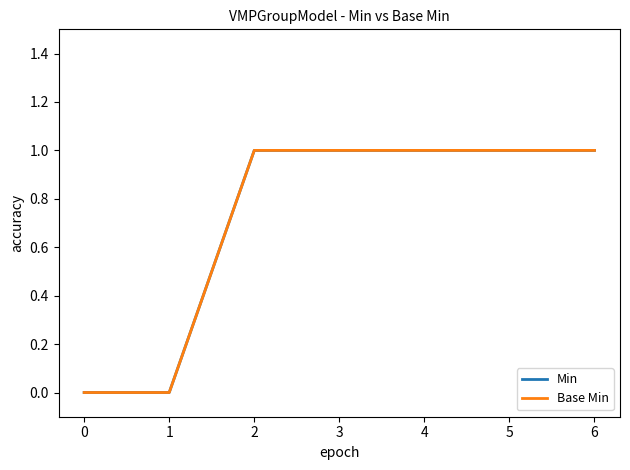

Is the value of Min at 0 greater than the value of Base Min at 1?

No